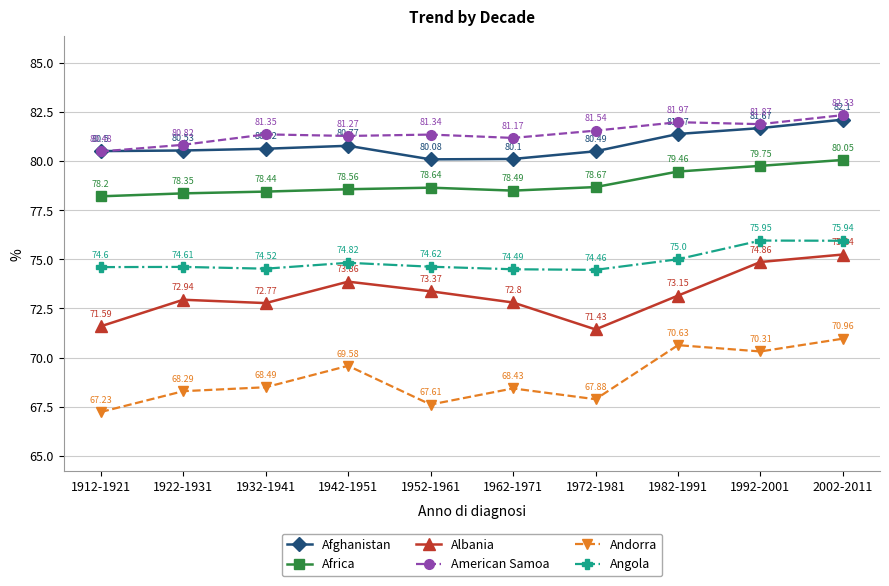

What is the greatest value displayed?

82.3